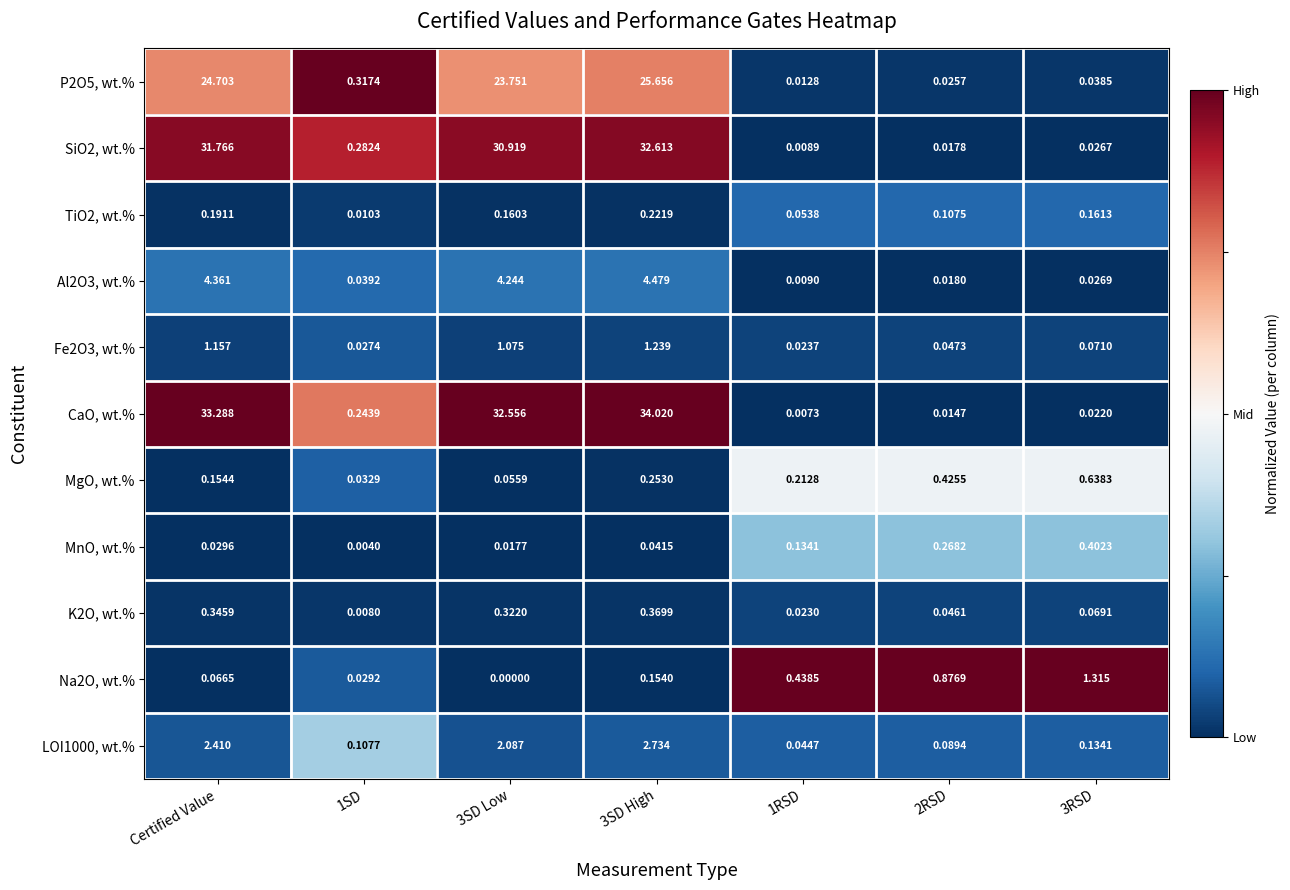

Between 1SD and 3SD High, which series saw the biggest shift?

CaO, wt.%